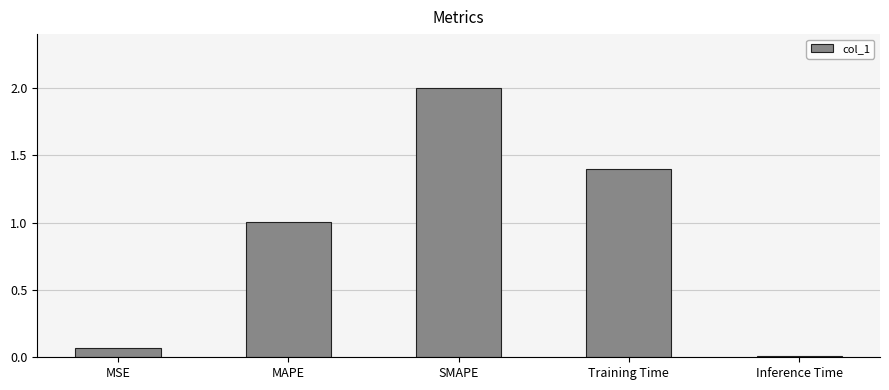

How many values are below 1?

2